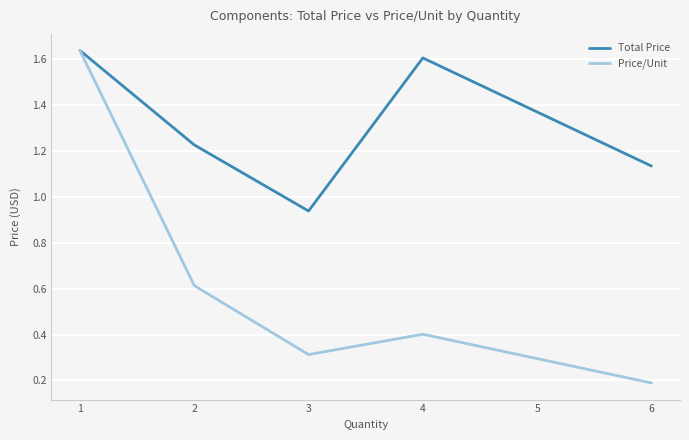

Is it true that Price/Unit equals 0.4 at 4?

True